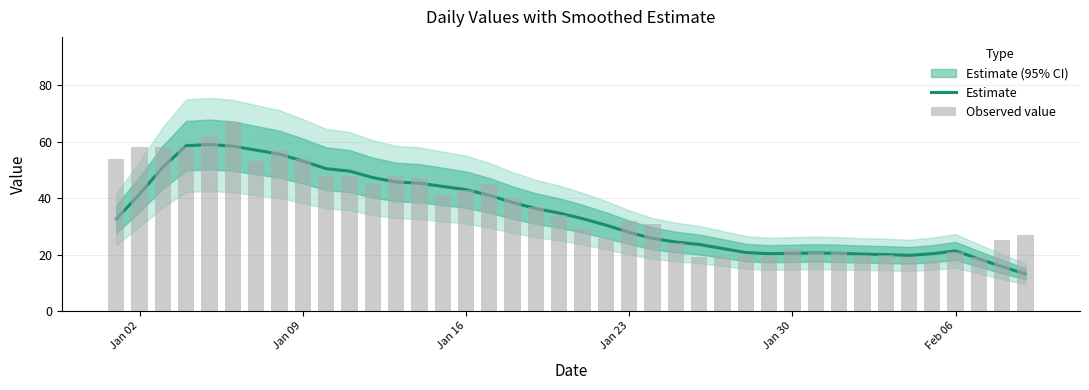

Does the chart contain stacked bars?

No